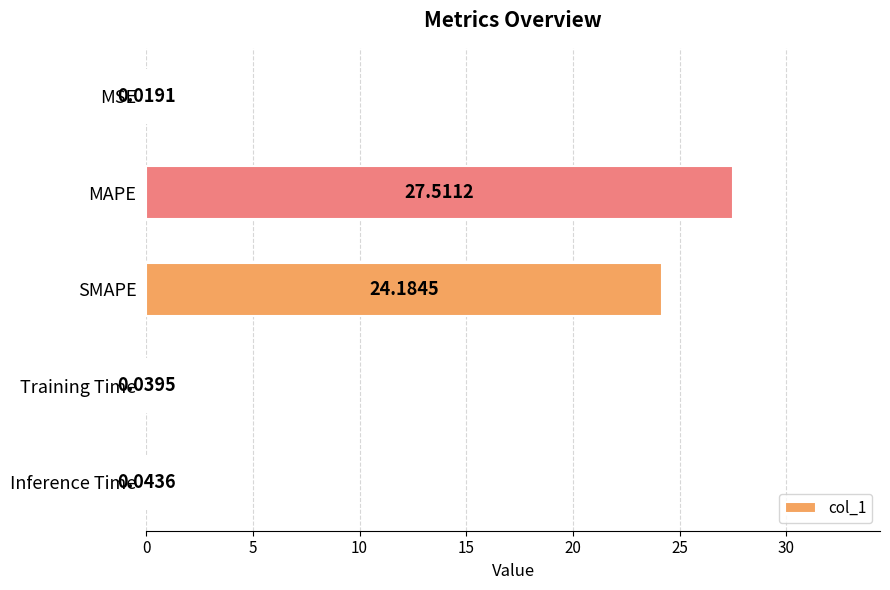

What is the change in value from MAPE to Inference Time?

-27.5